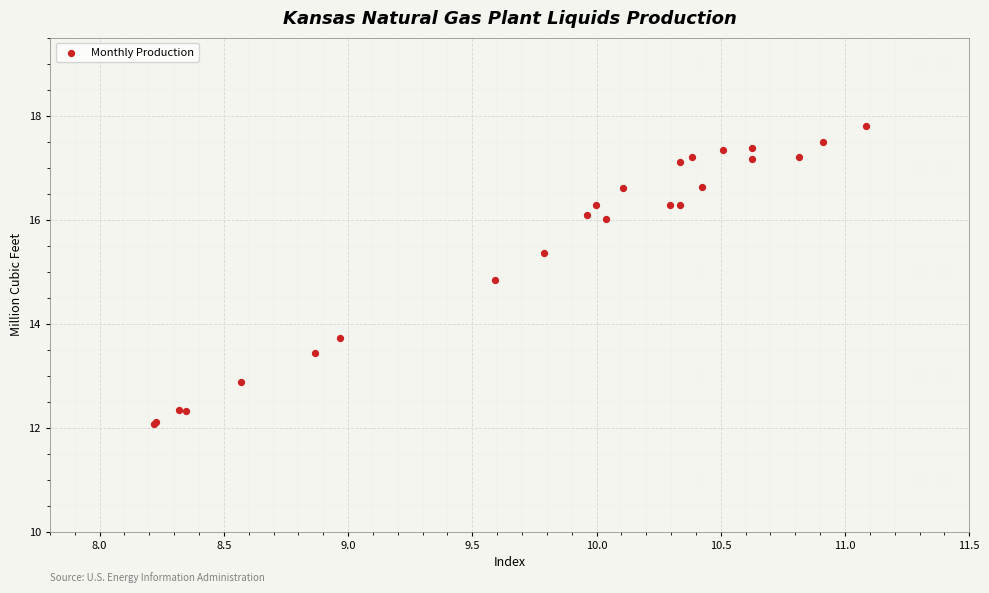

What Y value in the scatter plot is closest to 14?

13.7